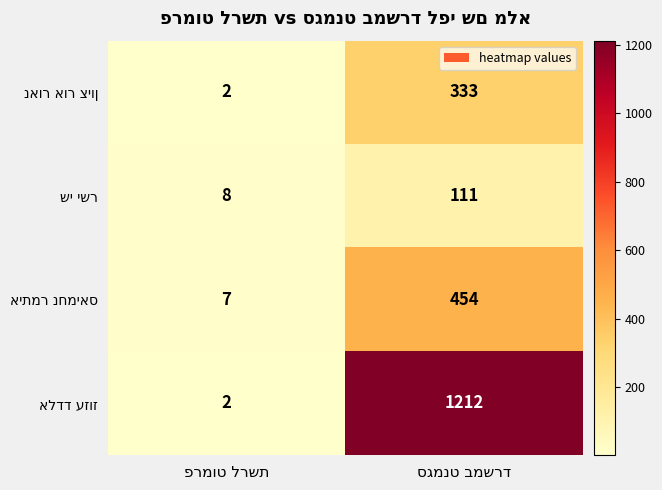

What is the greatest value displayed?

1212